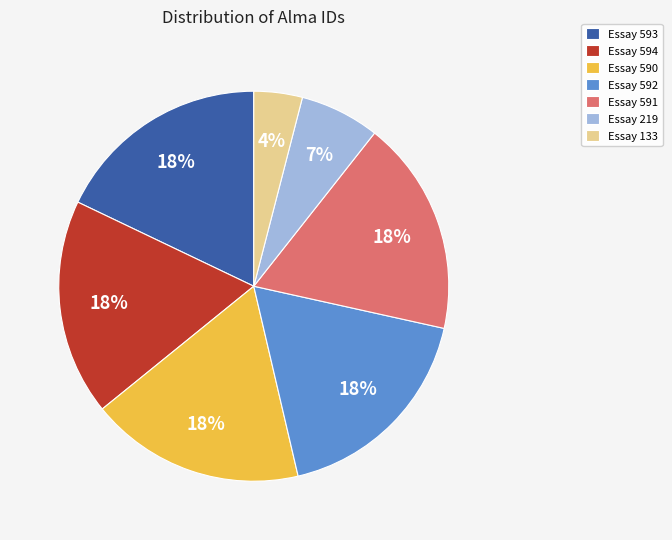

To the nearest percent, what is the difference between the largest and smallest slice percentages?

14%